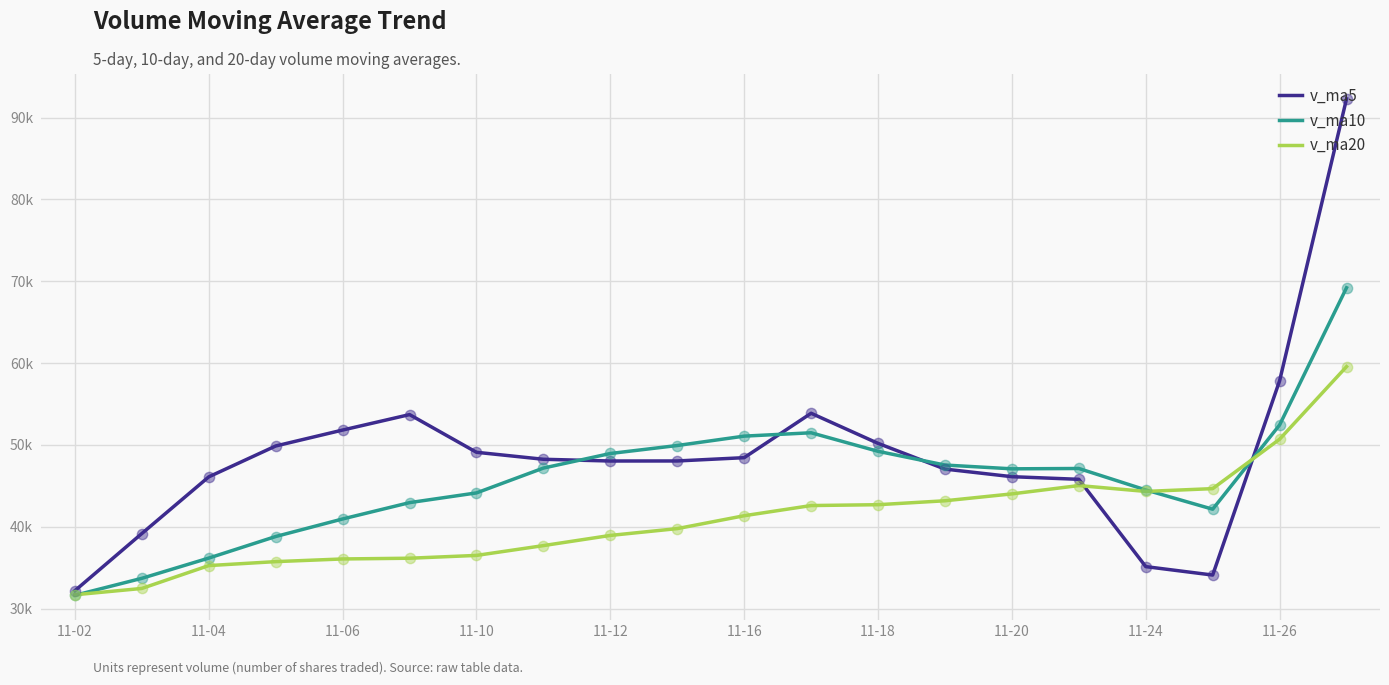

Which series has the largest total across all categories?

v_ma5